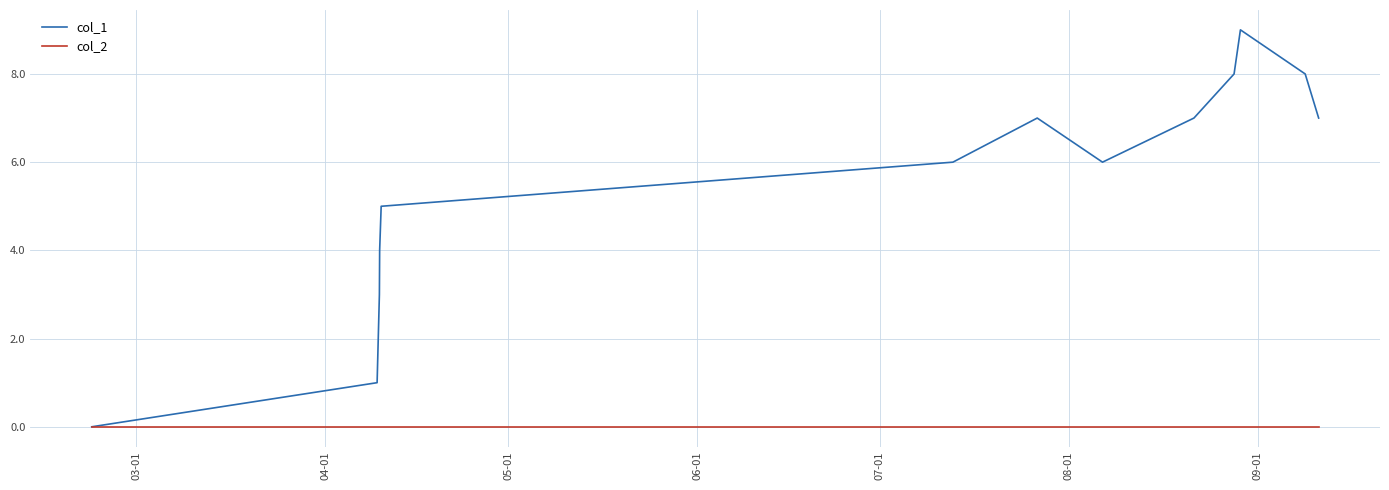

In col_1, how many points are higher than both neighbors (excluding endpoints)?

2